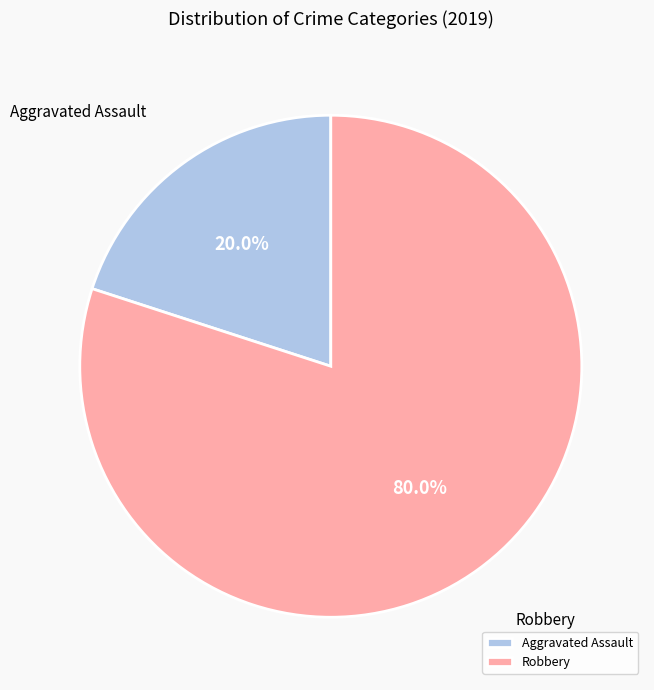

Approximately how many times larger is the value at Robbery compared to Aggravated Assault?

4.0